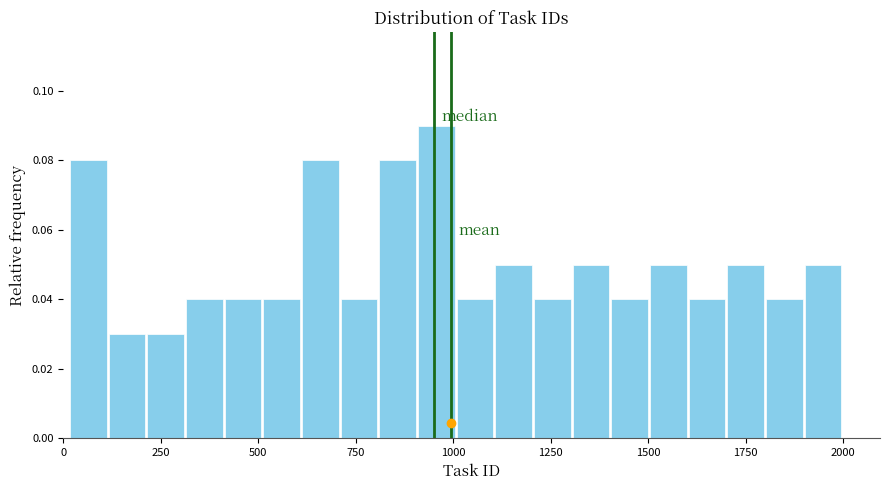

Around what value on the x-axis is the tallest bar? Give the approximate position of its centre, as read against the axis.

950